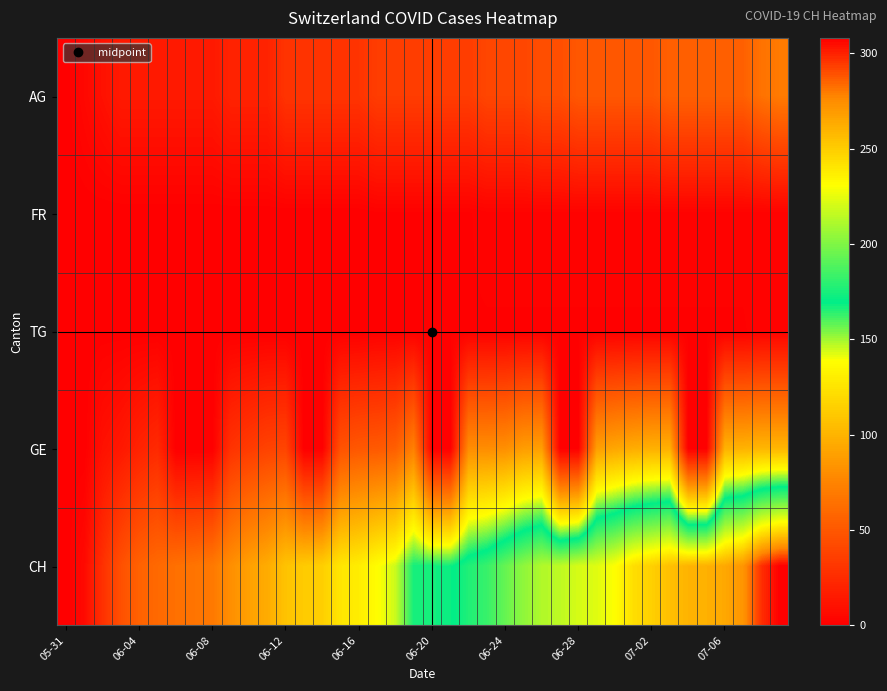

Which series has the widest spread of values?

CH